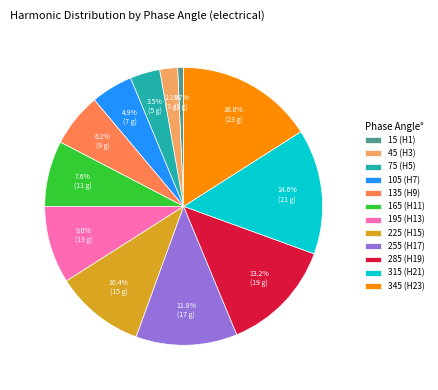

Which has a higher value, 75 or 315?

315